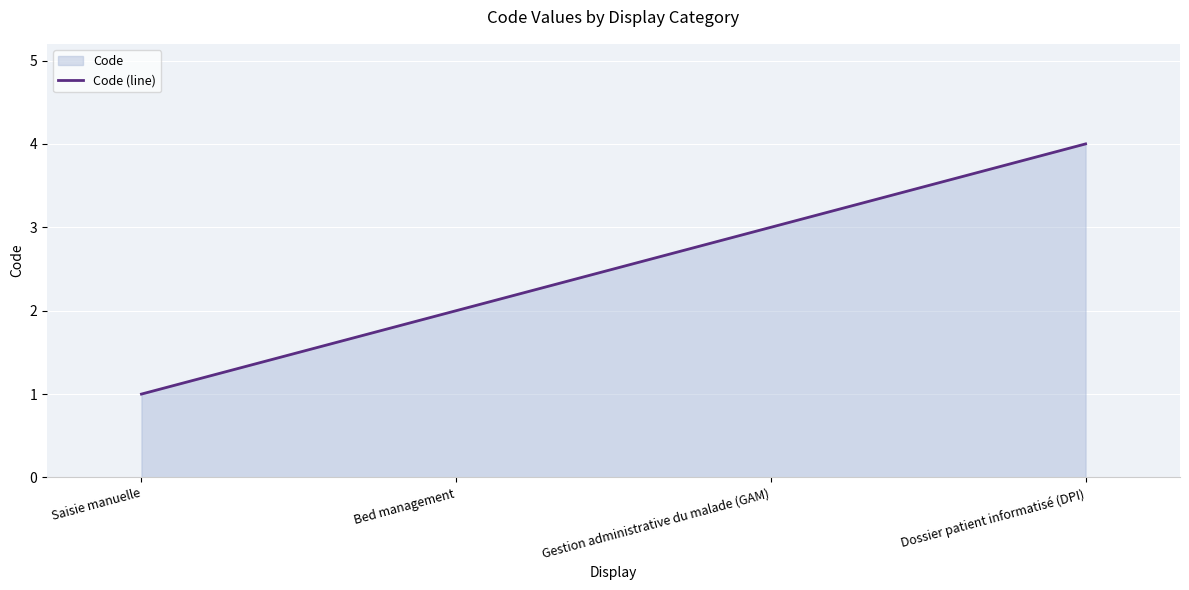

Between Saisie manuelle and Bed management, which is larger?

Bed management